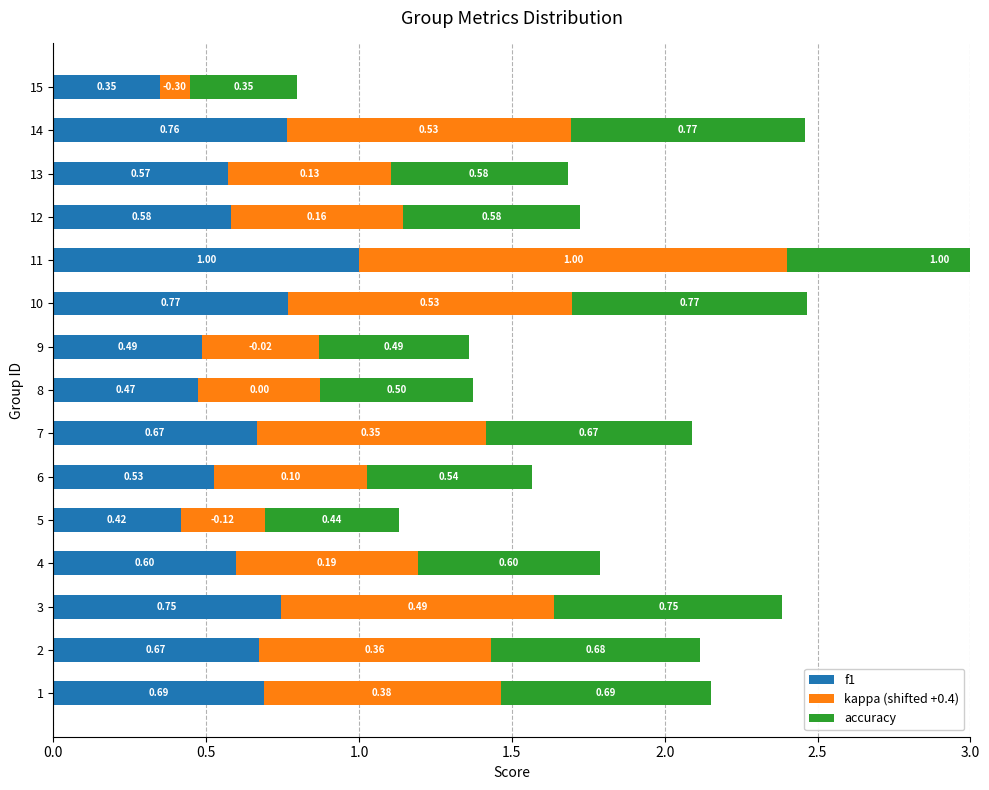

Which series has the largest total across all categories?

kappa (shifted +0.4)